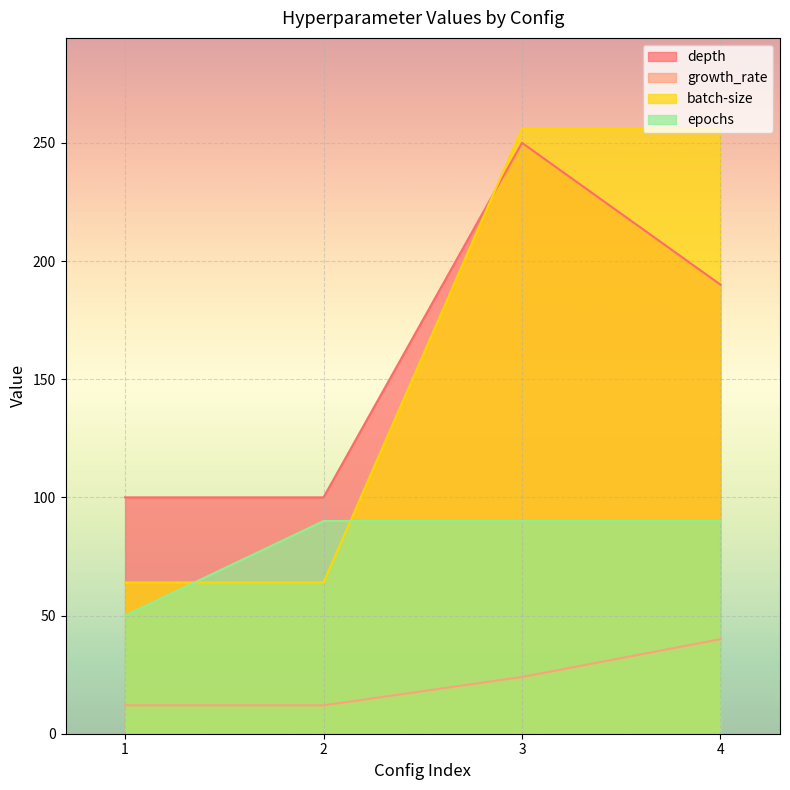

Reading right to left, list all the values displayed in this chart.

depth: 190	250	100	100
growth_rate: 40	24	12	12
batch-size: 256	256	64	64
epochs: 90	90	90	50